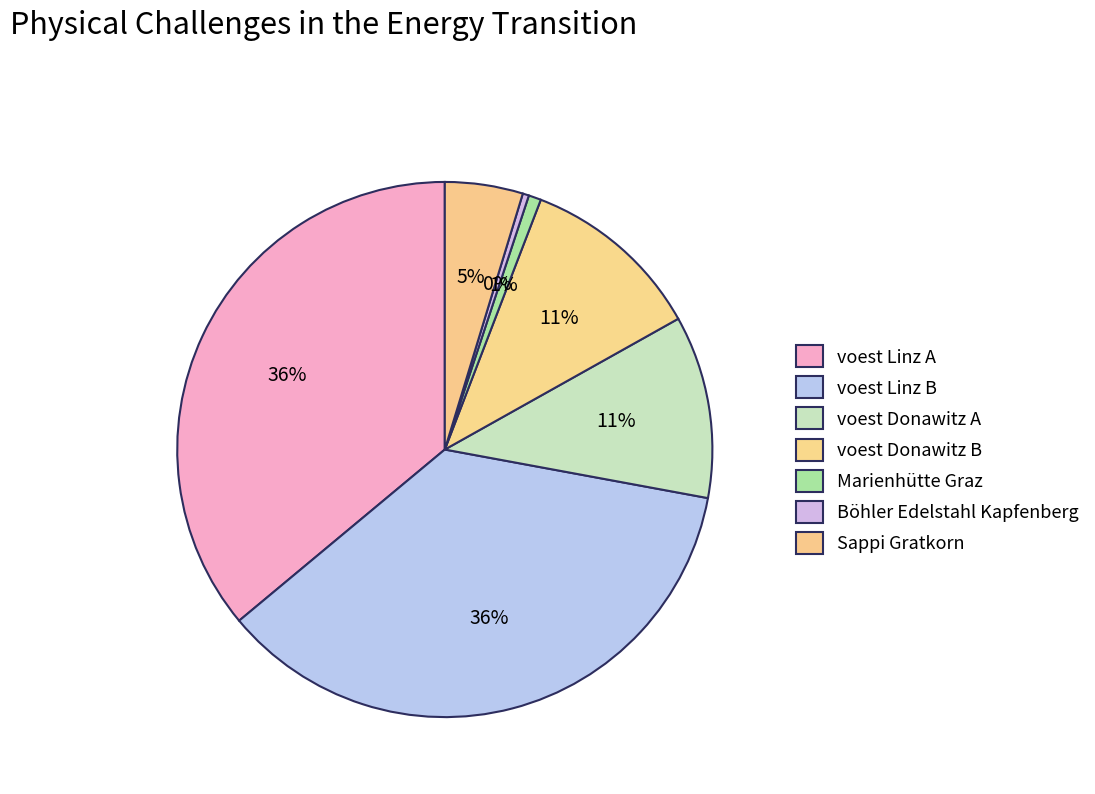

Which category has the biggest portion of the pie?

voest Linz A